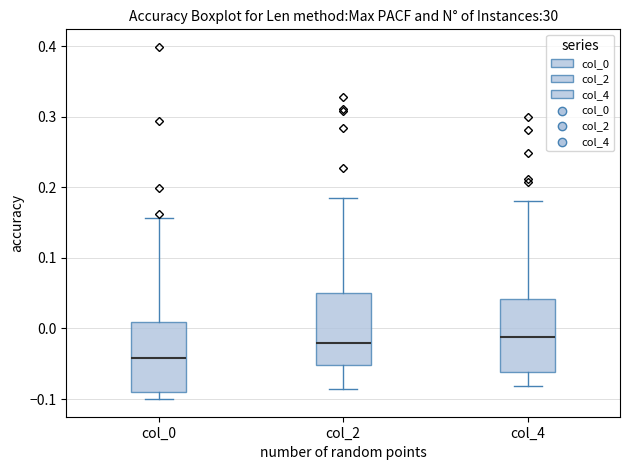

Where does the upper whisker of the box for col_4 end on the y-axis? The values are not printed on the chart, so give them approximately, as read against the axis.

0.18